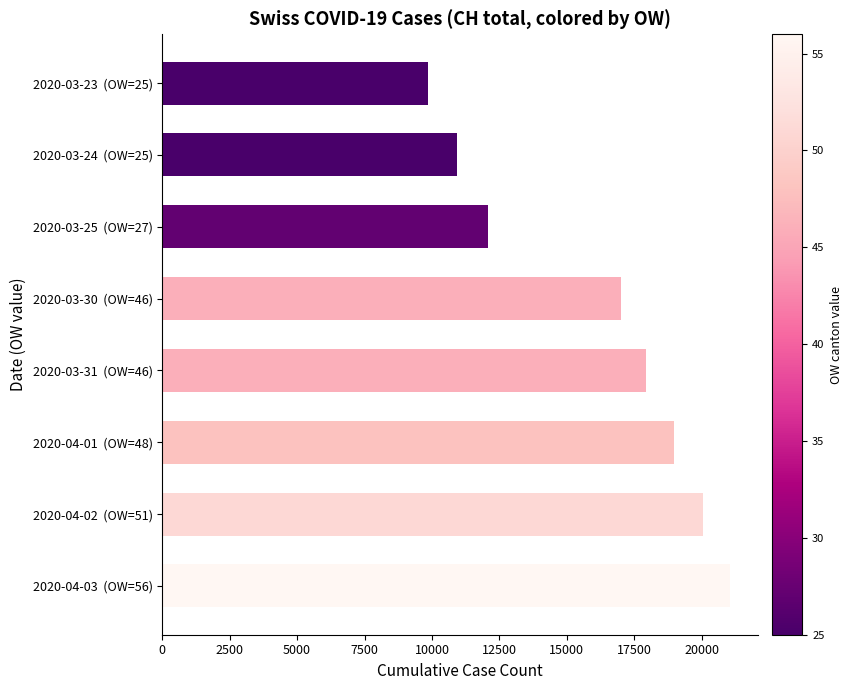

Read the value at 2020-03-25  (OW=27), to the nearest 10.

12060